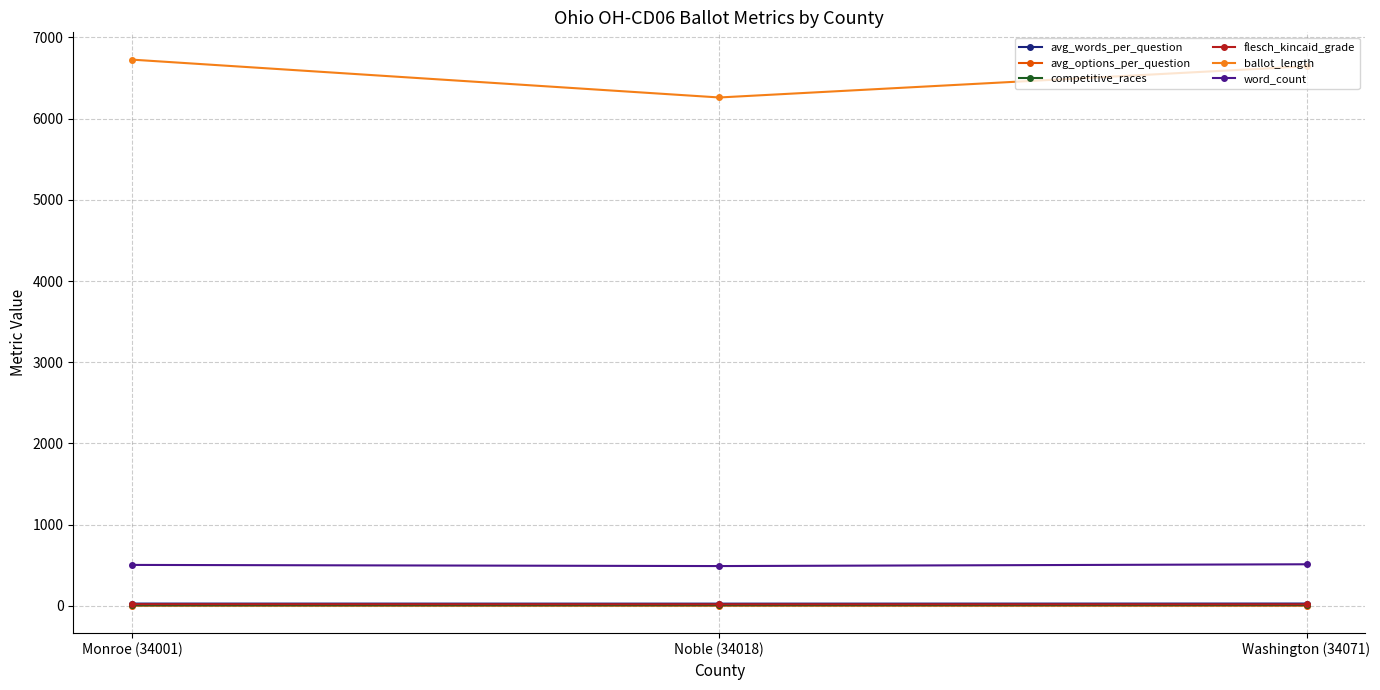

What is the spread (max minus min) of values at Noble (34018)?

6258.8